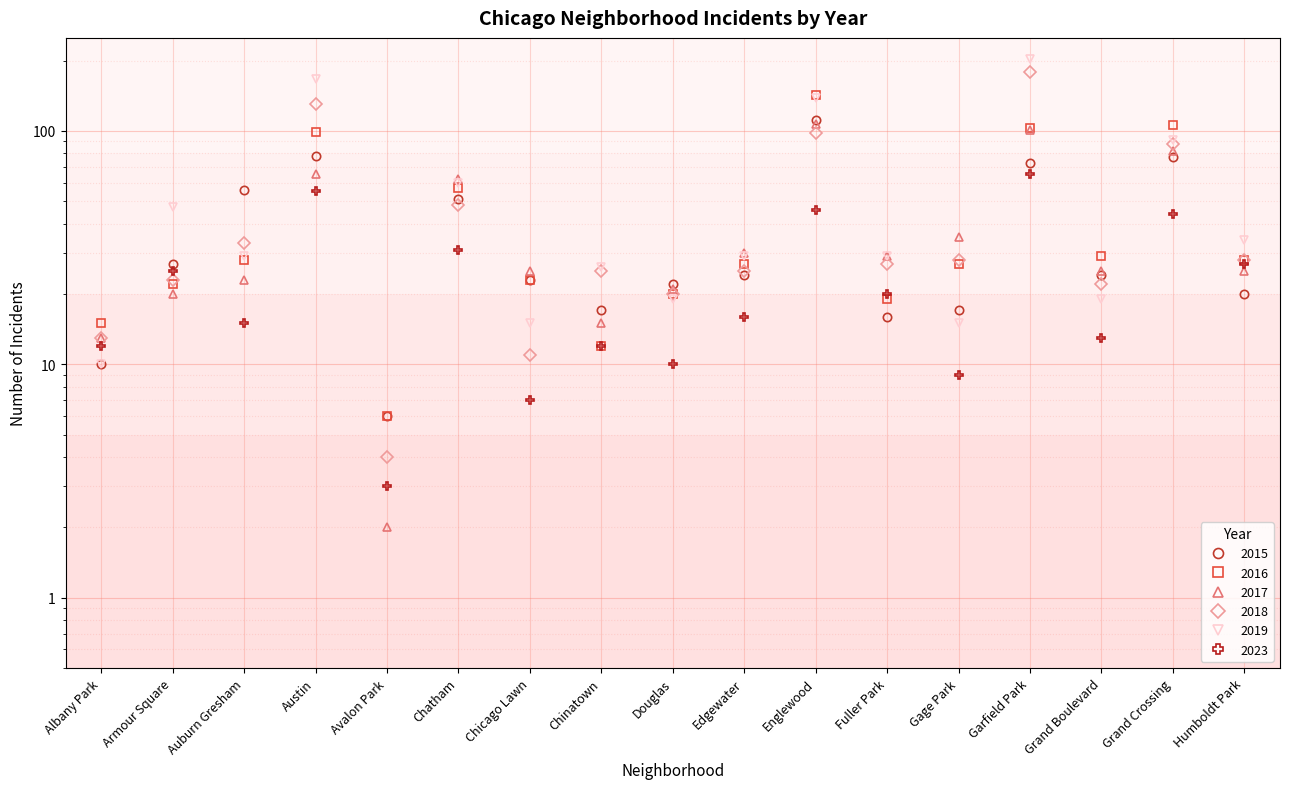

Which series changed the most between Chinatown and Grand Crossing?

2016